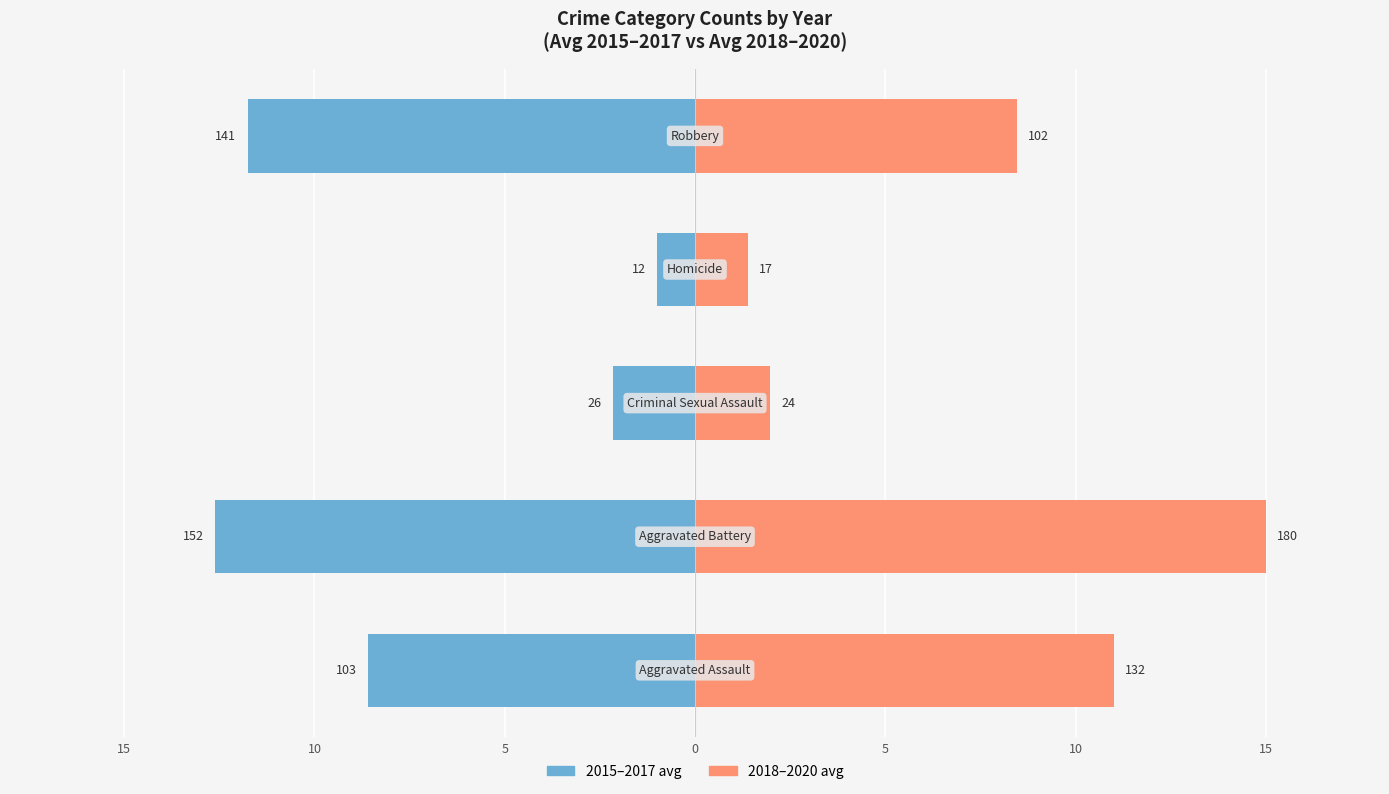

The value of 2015–2017 avg at 10 is -12.6. True or false?

True